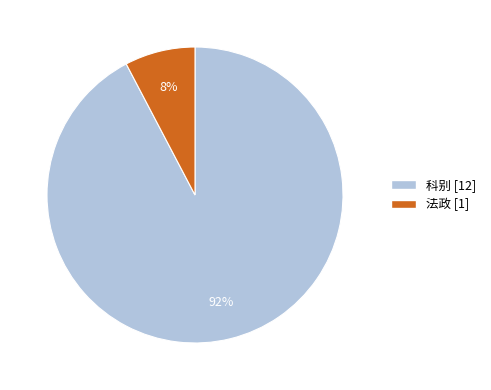

True or false: 科别 accounts for 82% of the total.

False